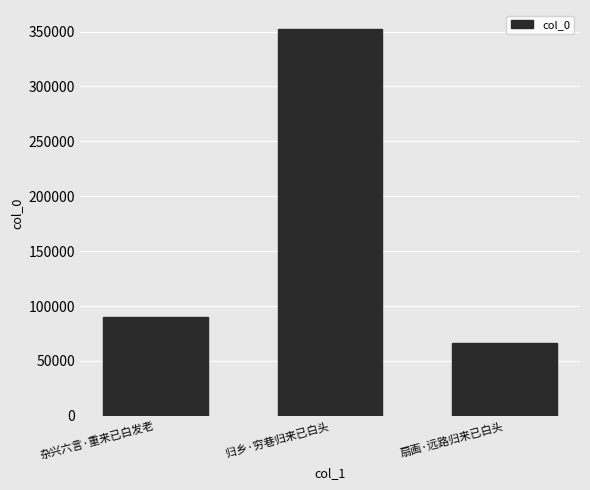

What is the maximum value shown in the chart?

352046